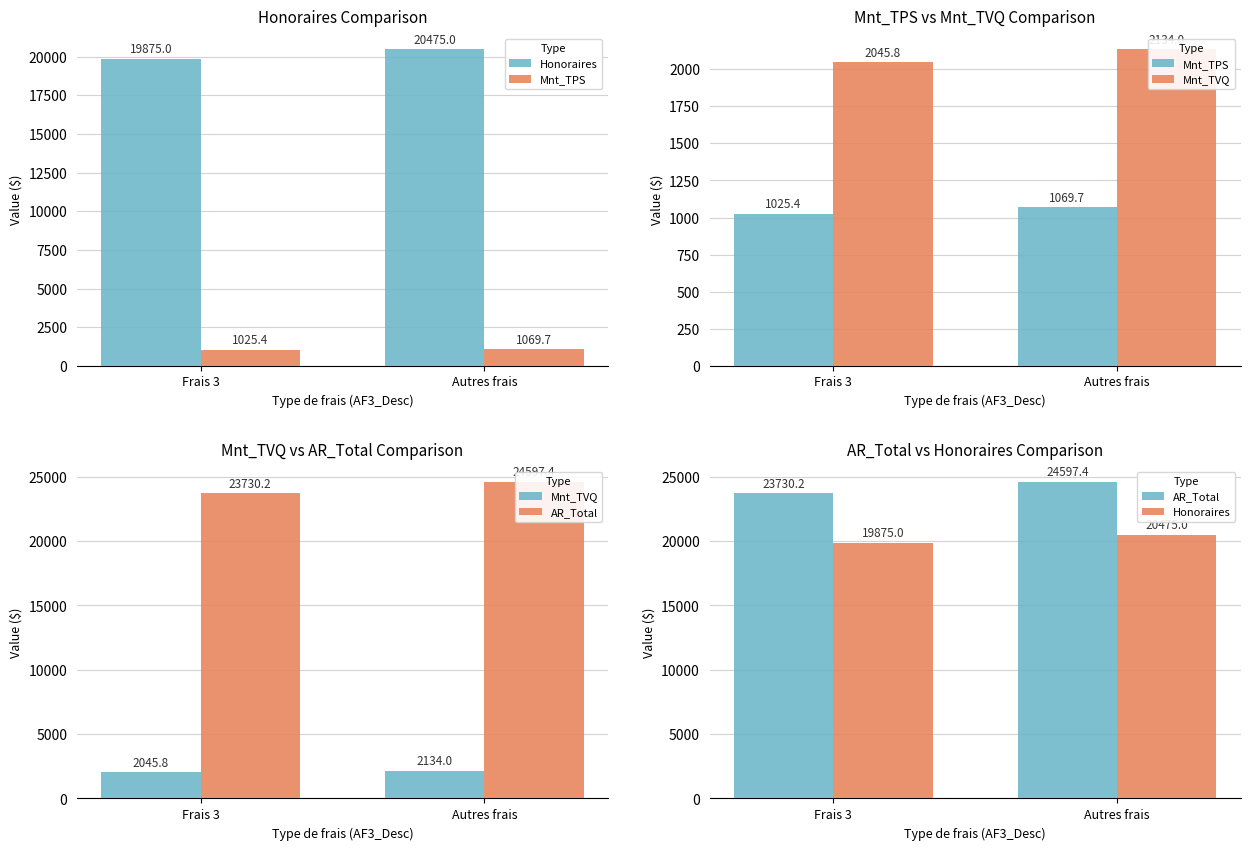

What is the smallest value displayed?

1025.4